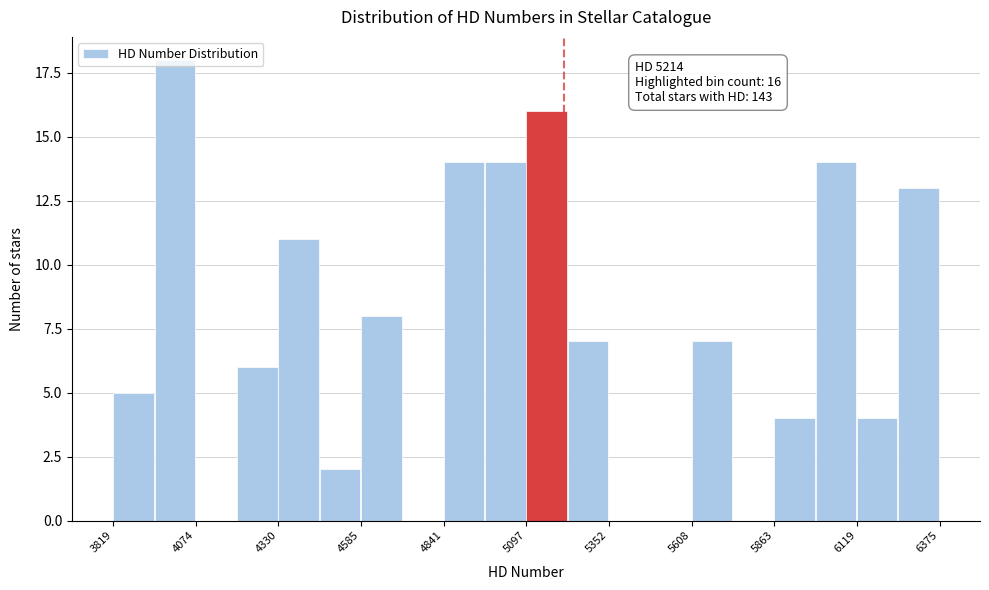

Around what value on the x-axis is the tallest bar? Give the approximate position of its centre, as read against the axis.

4000